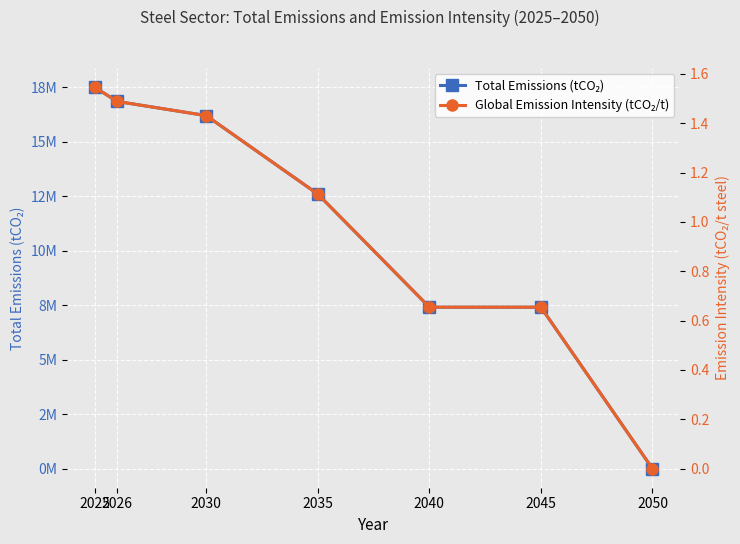

Reading right to left, extract all data points from this chart.

Total Emissions (tCO₂): 2050=0.0	2045=7409440.3	2040=7409440.3	2035=12600000.0	2030=16200000.0	2026=16851742.2	2025=17500004.8
Global Emission Intensity (tCO₂/t): 2050=0.0	2045=0.7	2040=0.7	2035=1.1	2030=1.4	2026=1.5	2025=1.5